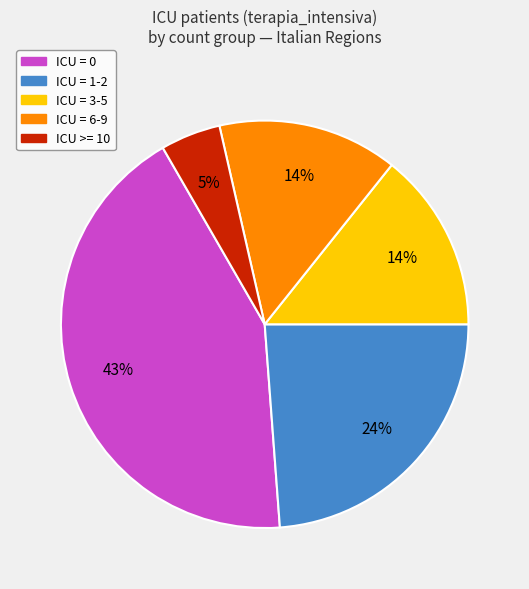

Count the number of slices in the pie.

5